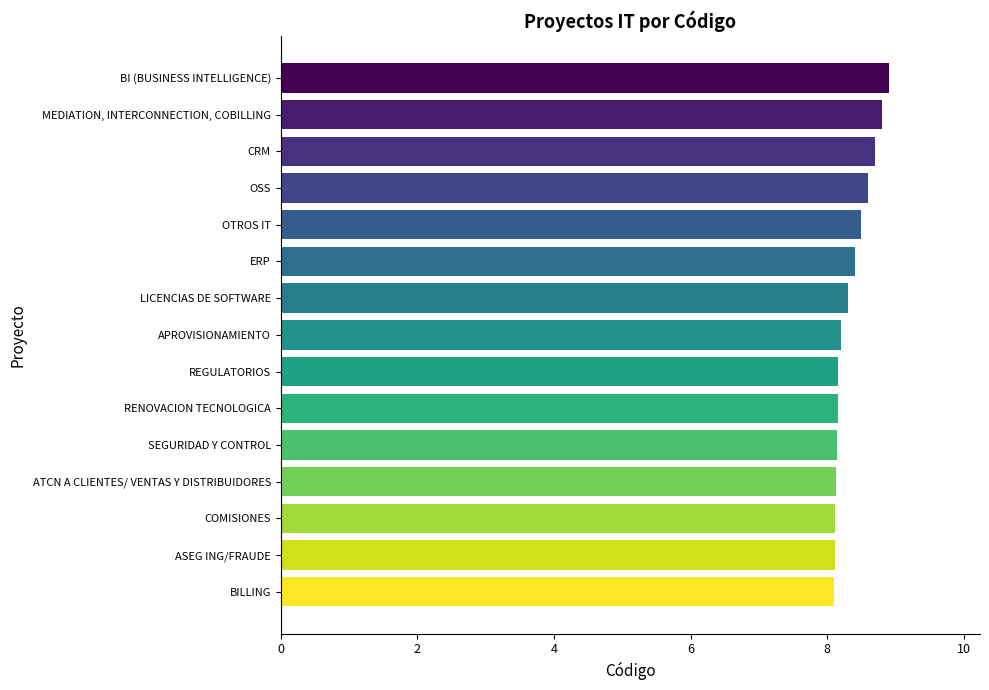

What is the ratio of the value at ERP to the value at APROVISIONAMIENTO?

1.0